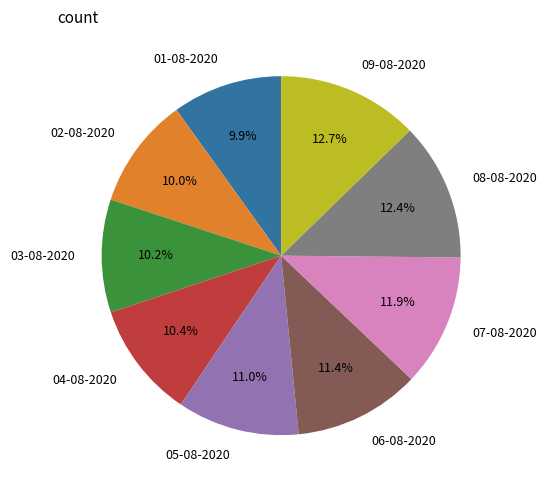

Is the sum of 05-08-2020 and 09-08-2020 greater than half?

No